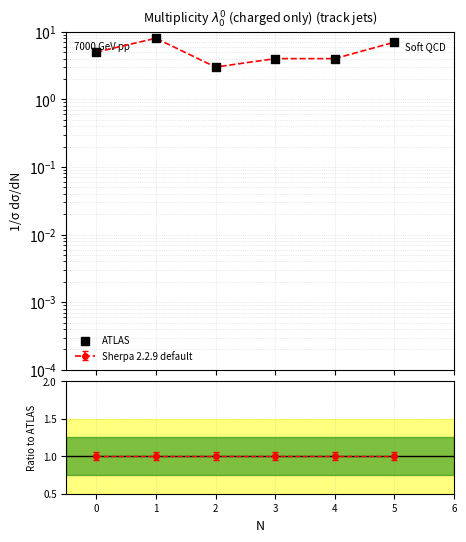

What is the change in value from 0 to 4?

-1